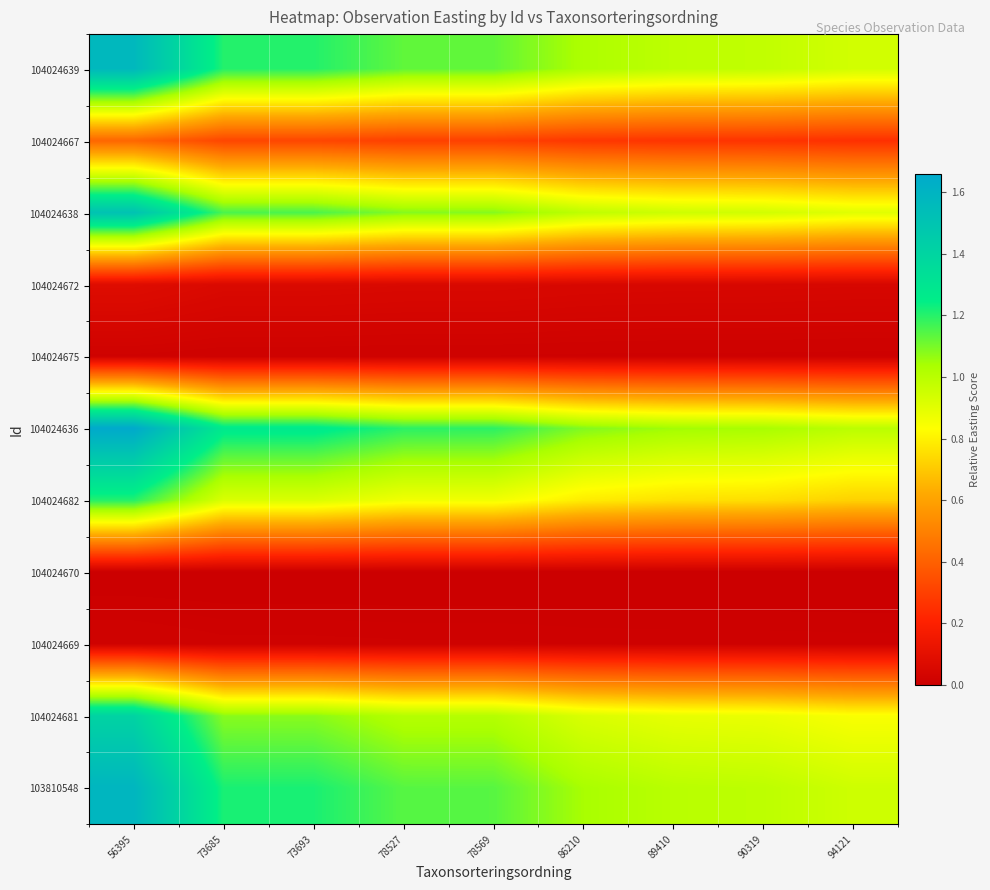

At how many categories does at least one series exceed 1?

8